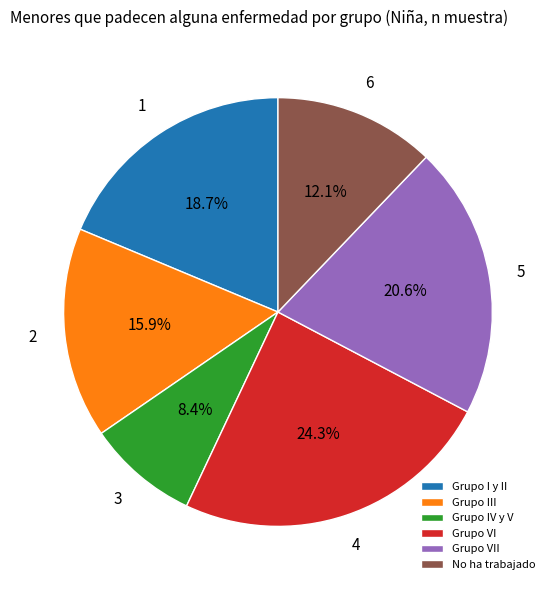

Is Grupo III the majority of the pie?

No